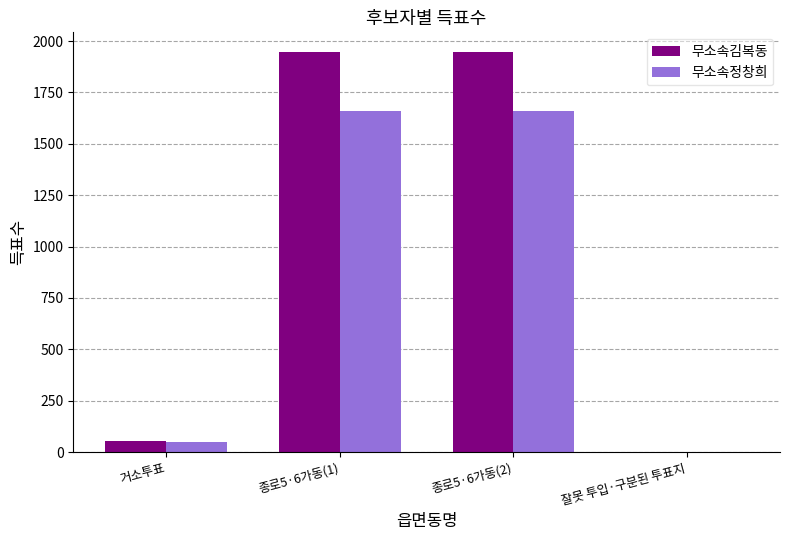

What is the sum of all 무소속김복동 values?

3946